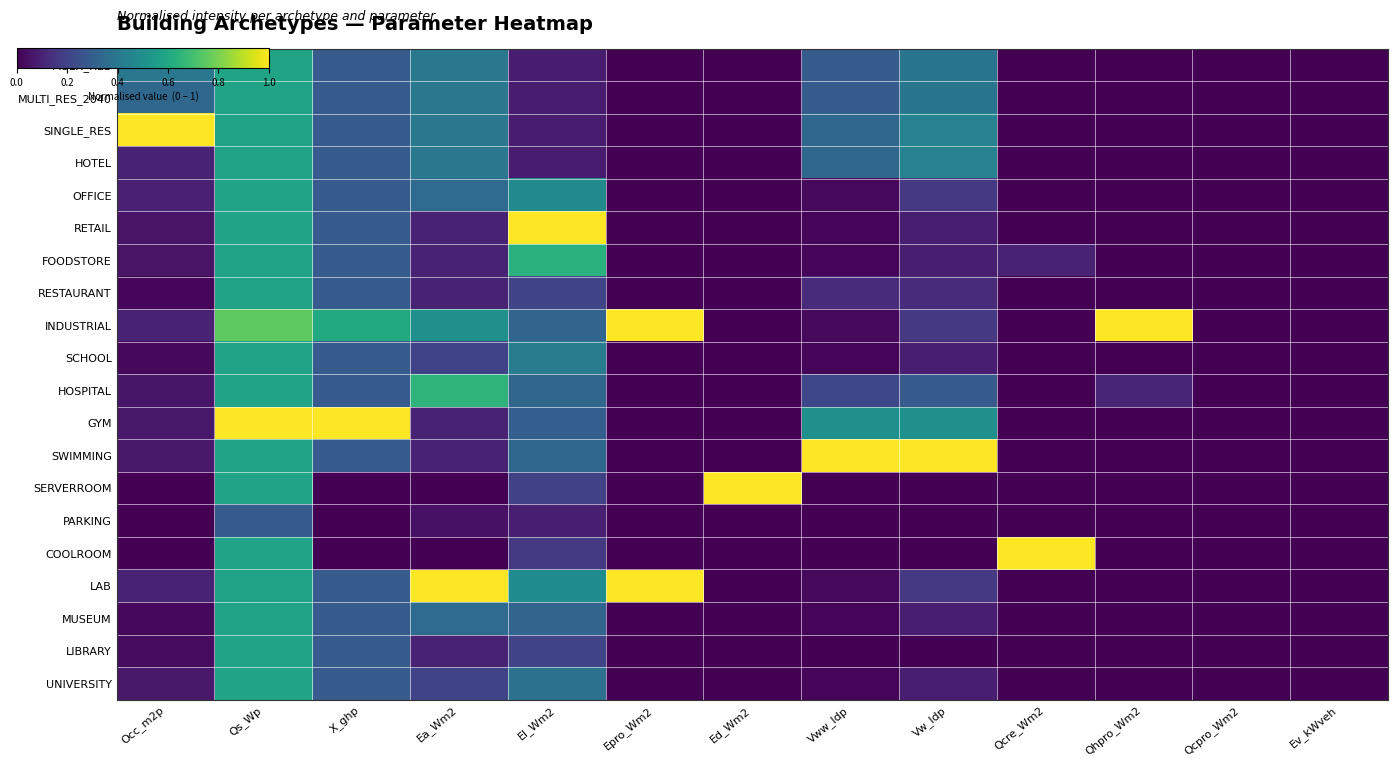

What is the difference between the highest and lowest values at Qs_Wp?

0.7